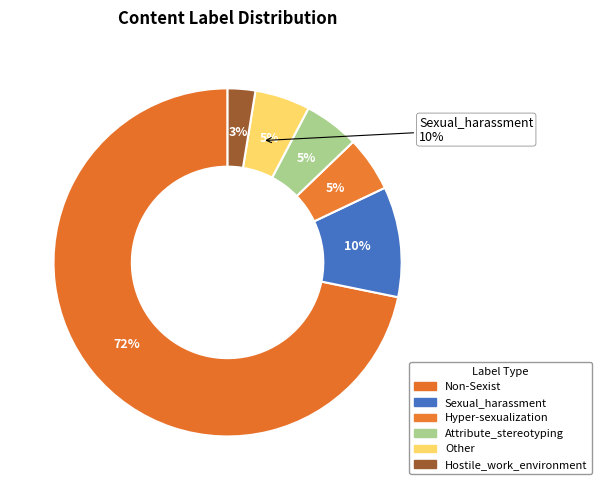

To the nearest percent, what is the combined percentage of Hyper-sexualization and Non-Sexist?

77%